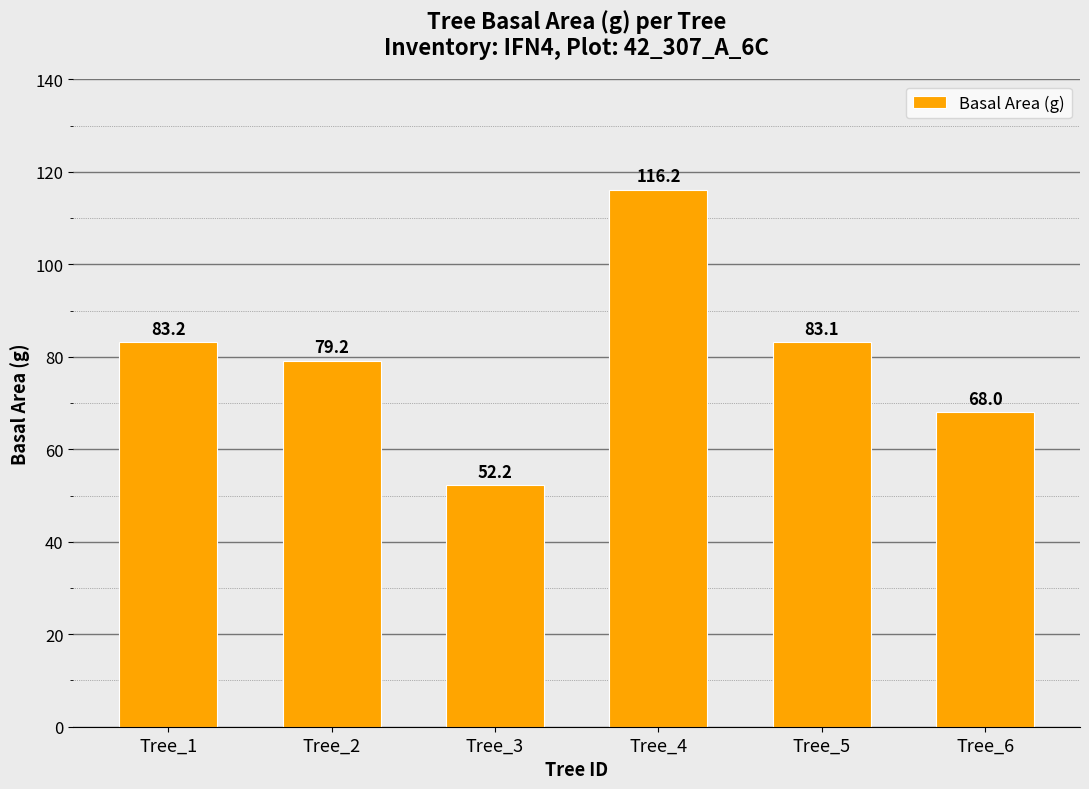

Which has a higher value, Tree_2 or Tree_3?

Tree_2